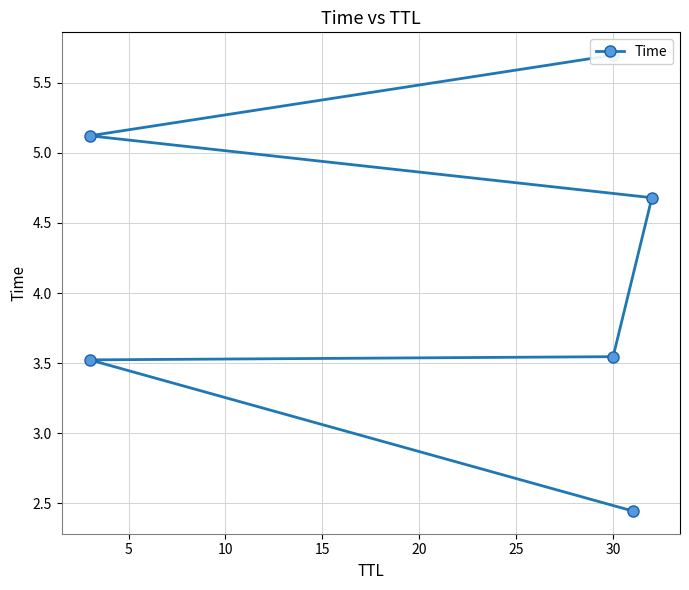

Count the number of categories in the chart.

6